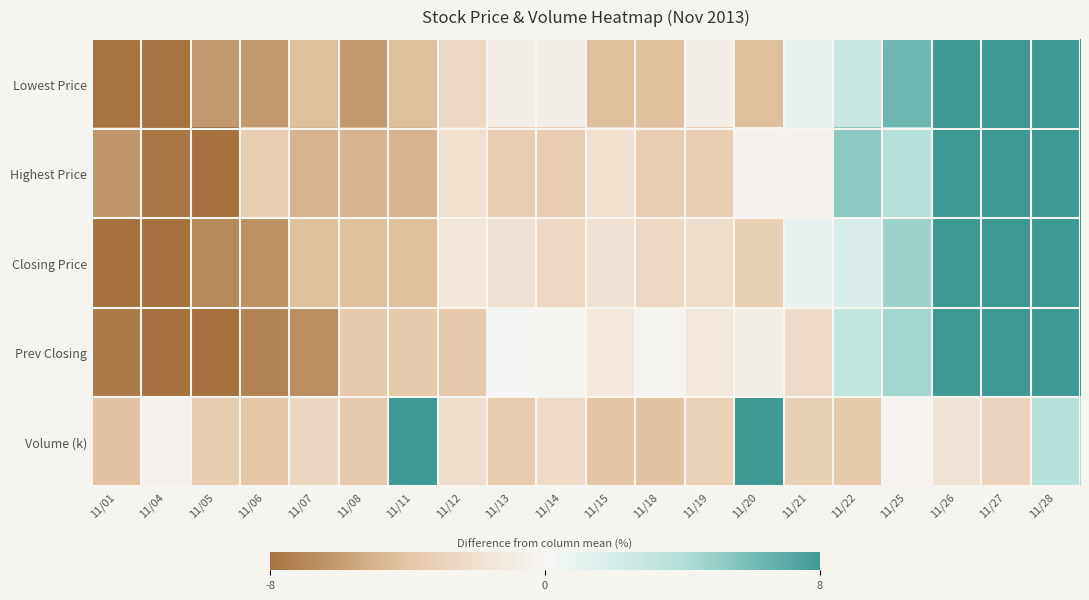

Rank the series at 11/05 from lowest to highest value.

Highest Price, Prev Closing, Closing Price, Lowest Price, Volume (k)